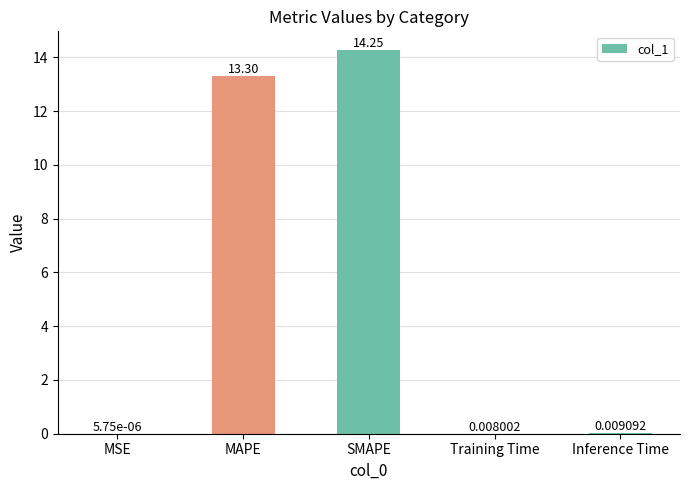

How many distinct data groups are displayed?

1